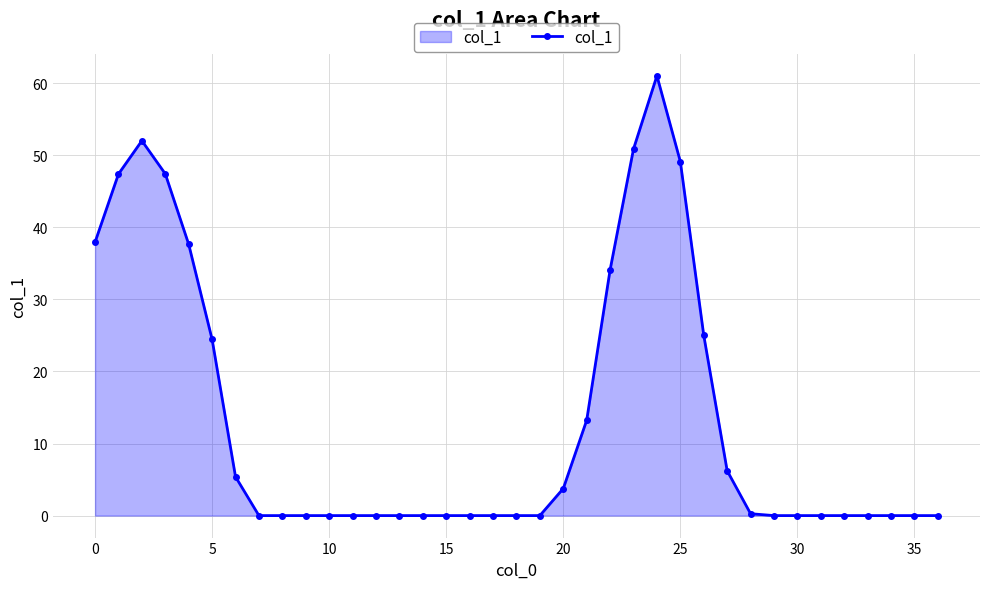

What is the sum of all values?

495.8